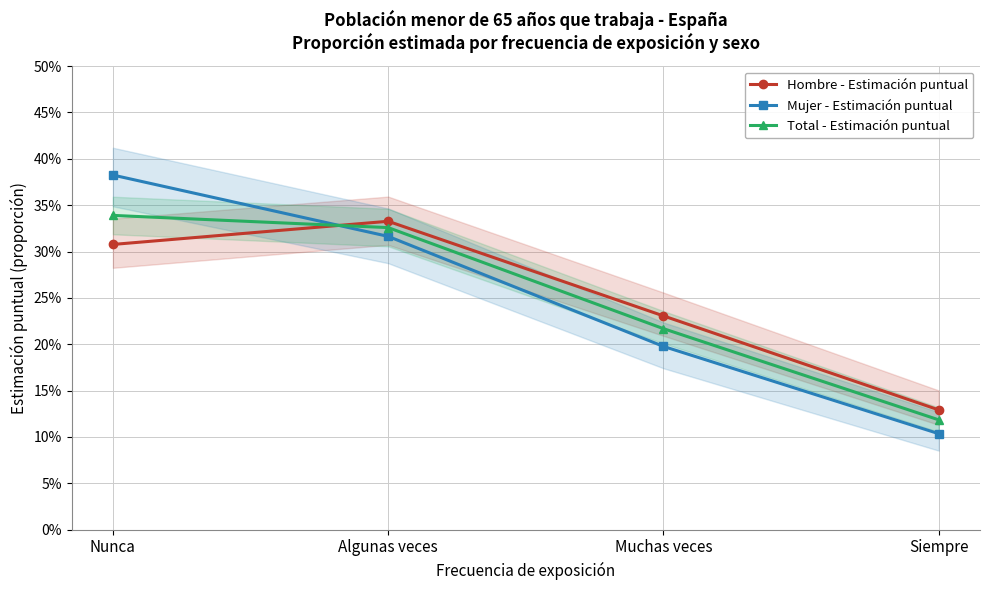

Reading left to right, what are all the values shown in this chart?

Hombre - Estimación puntual: Nunca=0.3	Algunas veces=0.3	Muchas veces=0.2	Siempre=0.1
Mujer - Estimación puntual: Nunca=0.4	Algunas veces=0.3	Muchas veces=0.2	Siempre=0.1
Total - Estimación puntual: Nunca=0.3	Algunas veces=0.3	Muchas veces=0.2	Siempre=0.1